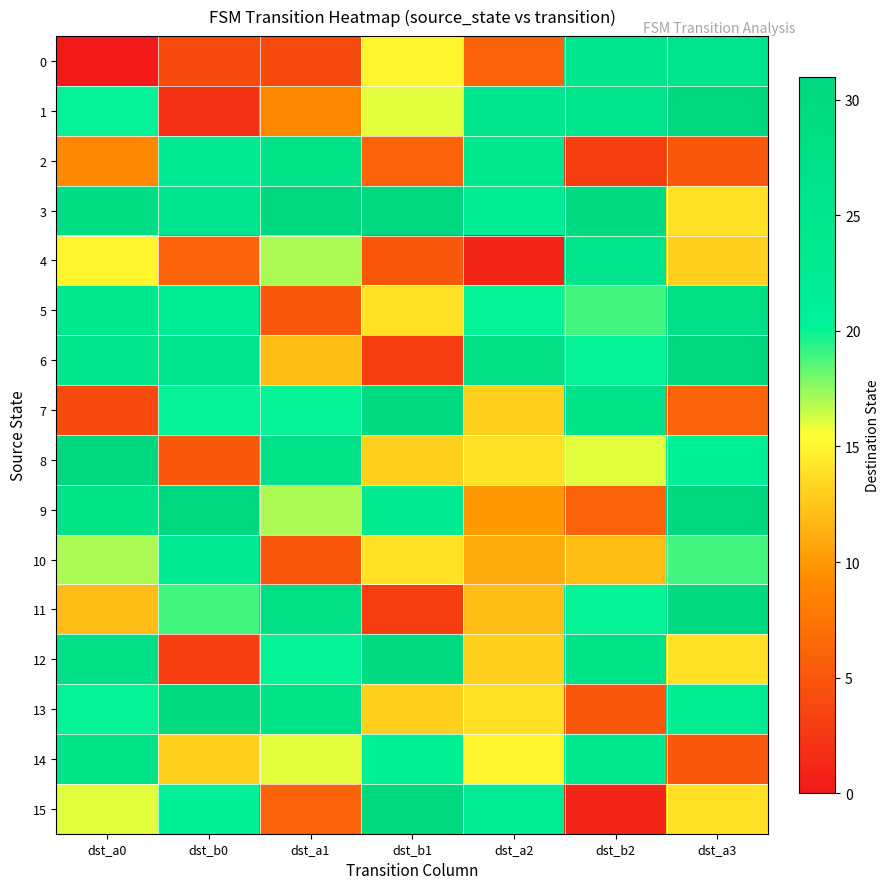

Count the number of data series in this chart.

16